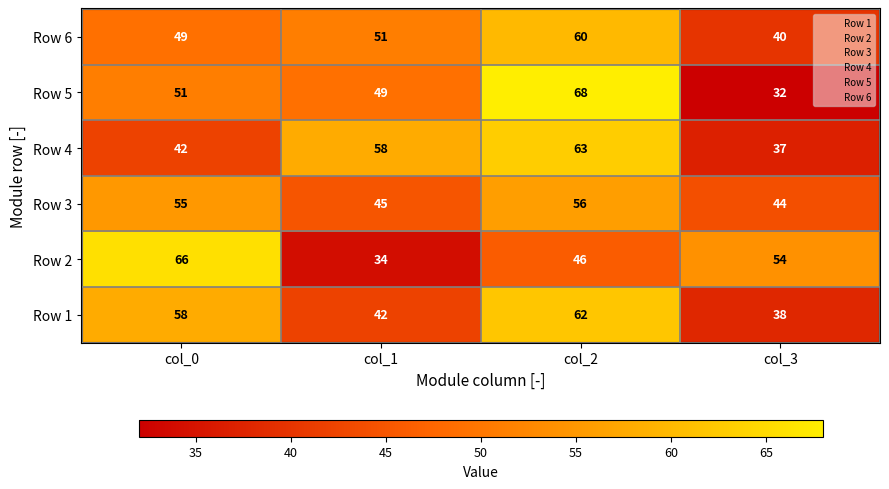

Count the number of categories in the chart.

4